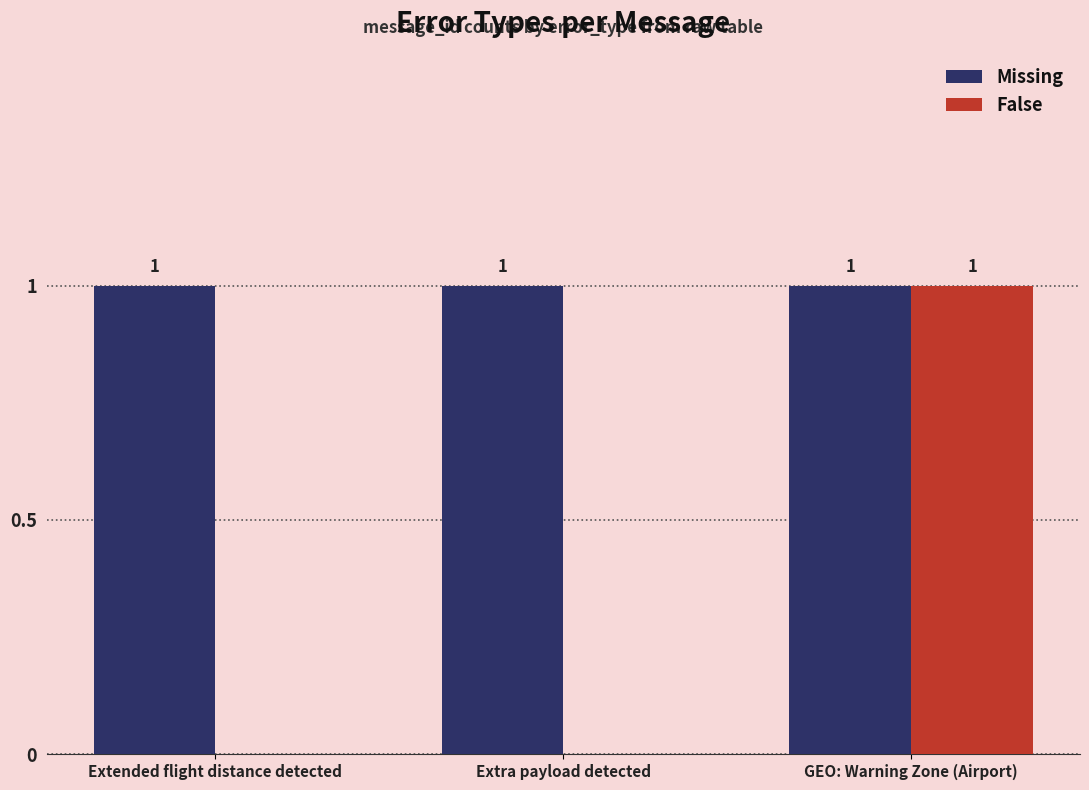

Between Extended flight distance detected and GEO: Warning Zone (Airport), which series saw the biggest shift?

False